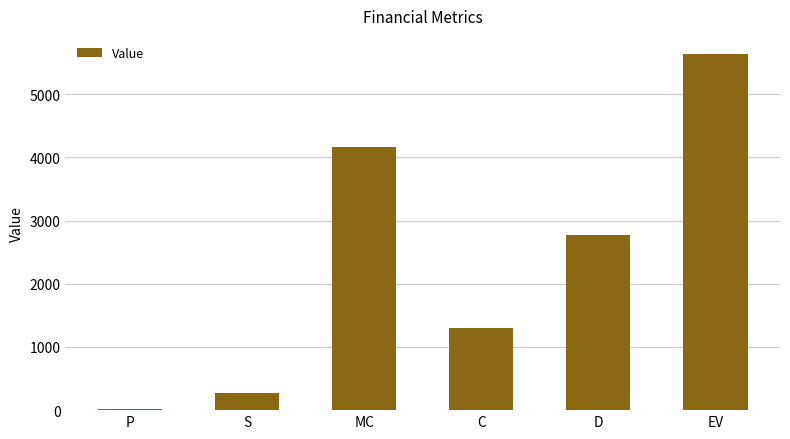

Does the chart contain stacked bars?

No